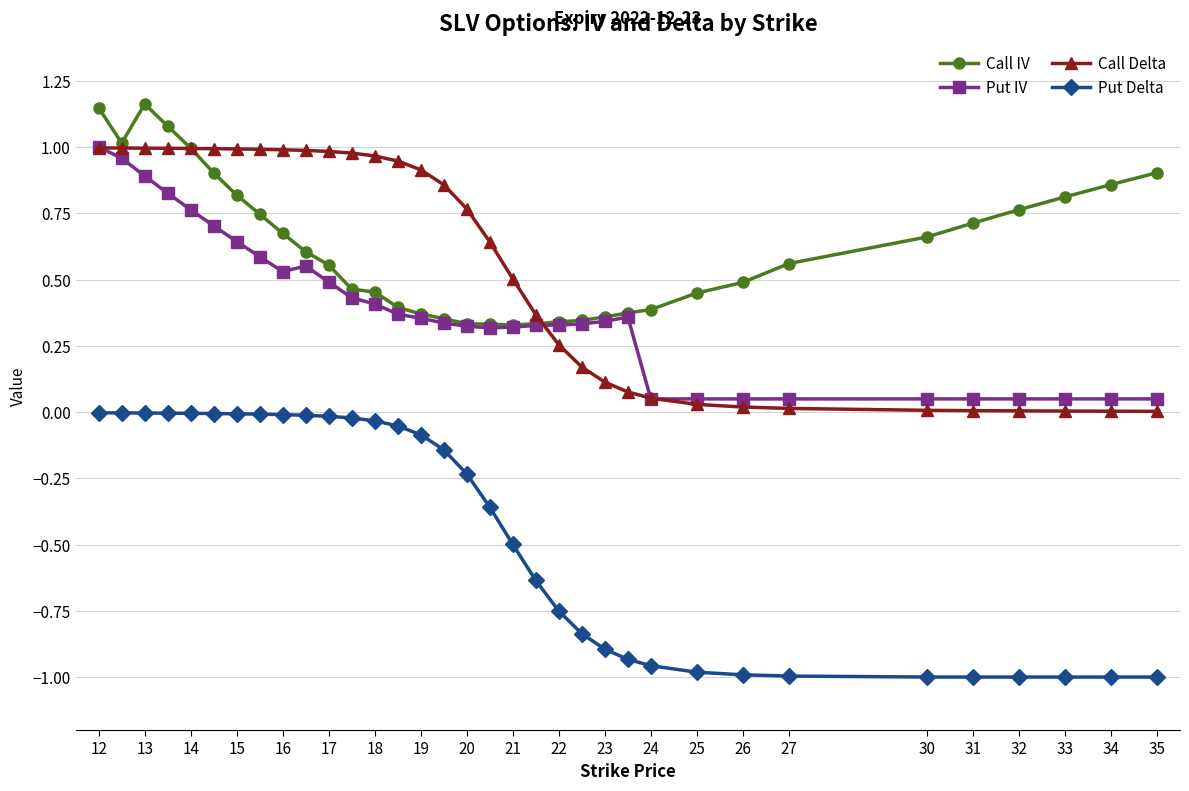

True or false: Put Delta and Put IV intersect in this chart.

False